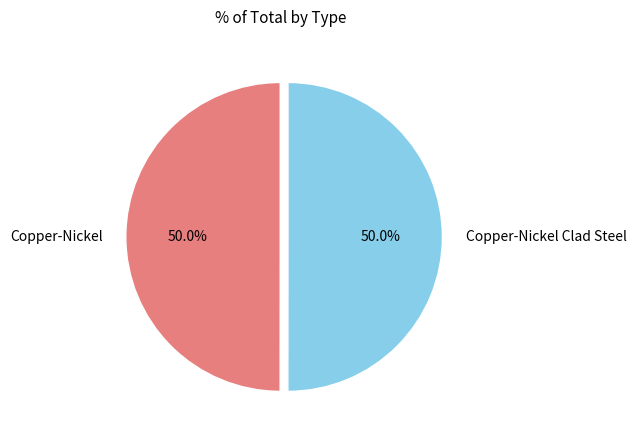

Combined, what portion of the pie is Copper-Nickel Clad Steel and Copper-Nickel?

100.0%